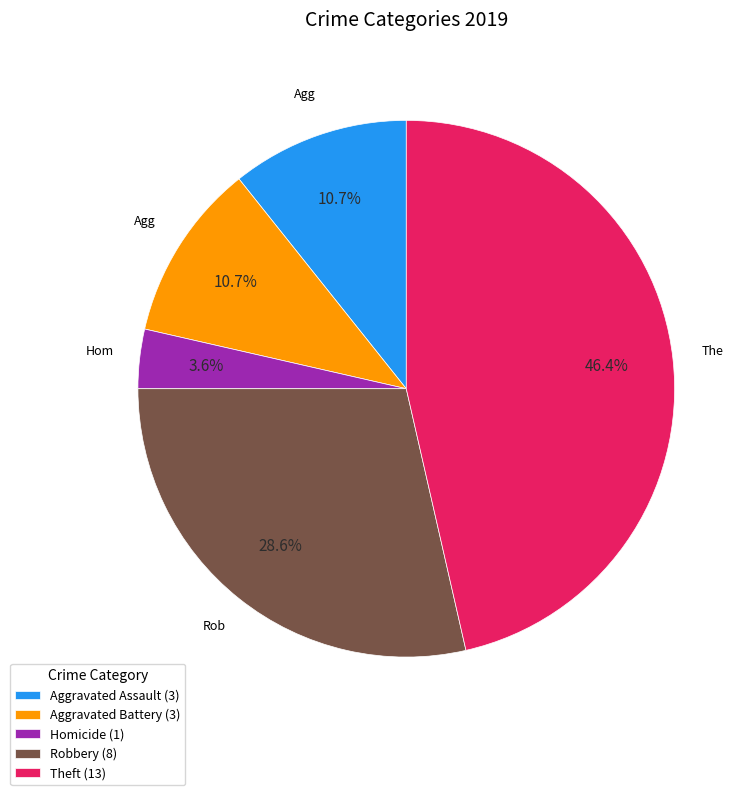

Combined, what portion of the pie is Theft (13) and Aggravated Battery (3)?

57.1%